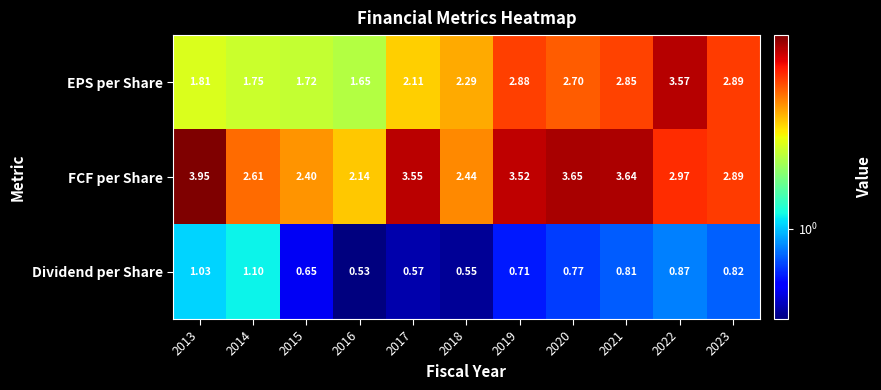

Which series changed the most between 2019 and 2020?

EPS per Share